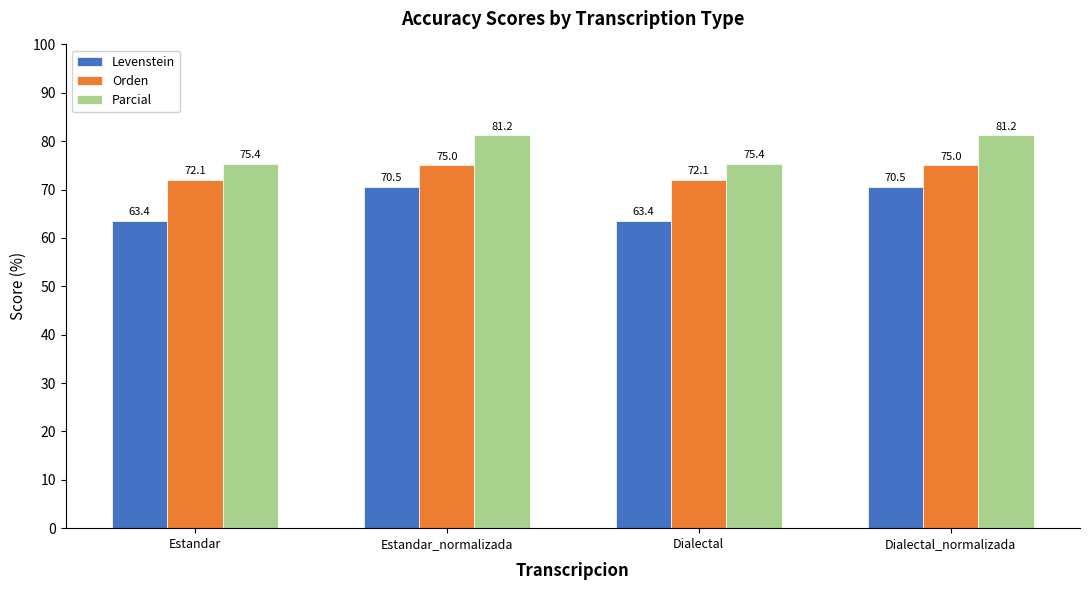

Does the chart contain stacked bars?

No